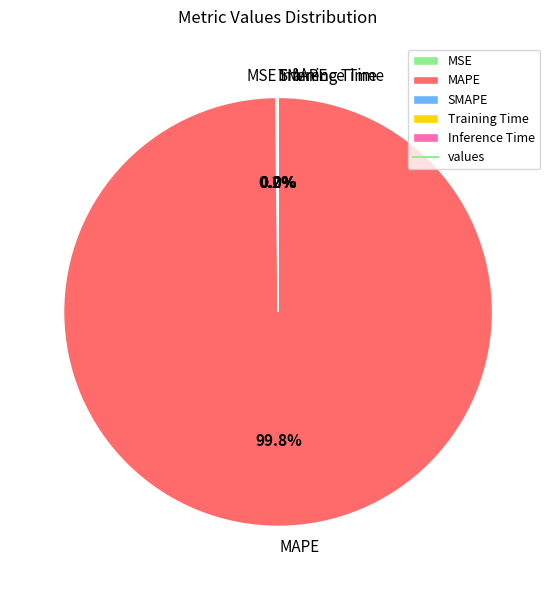

Is there a majority slice in this chart?

Yes